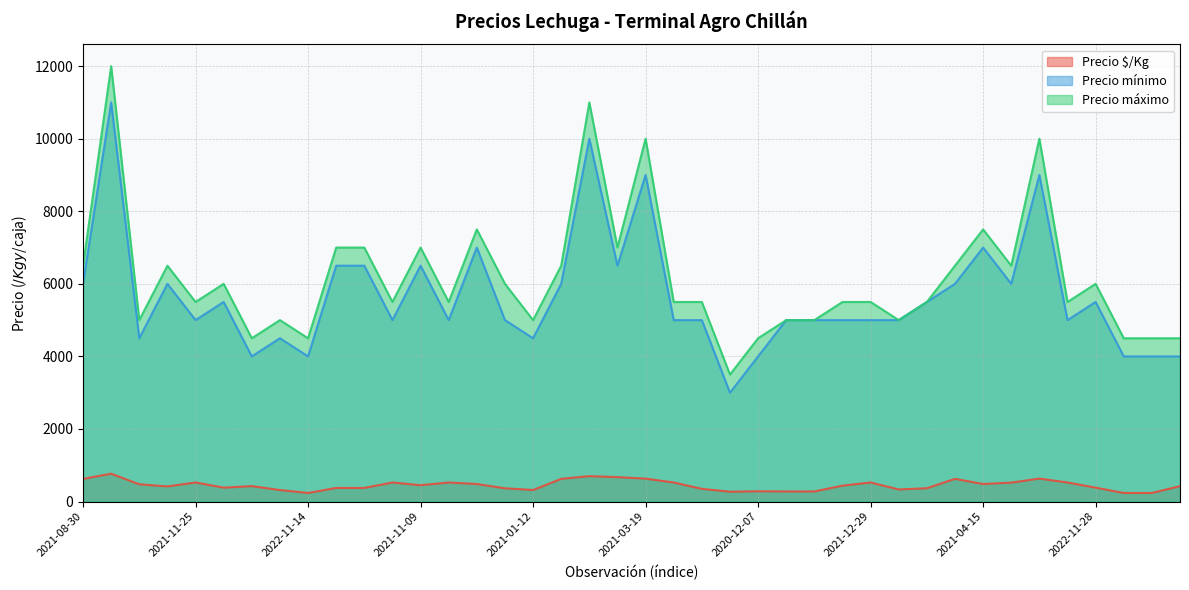

The value of Precio máximo at 2022-11-28 is 7993. True or false?

False